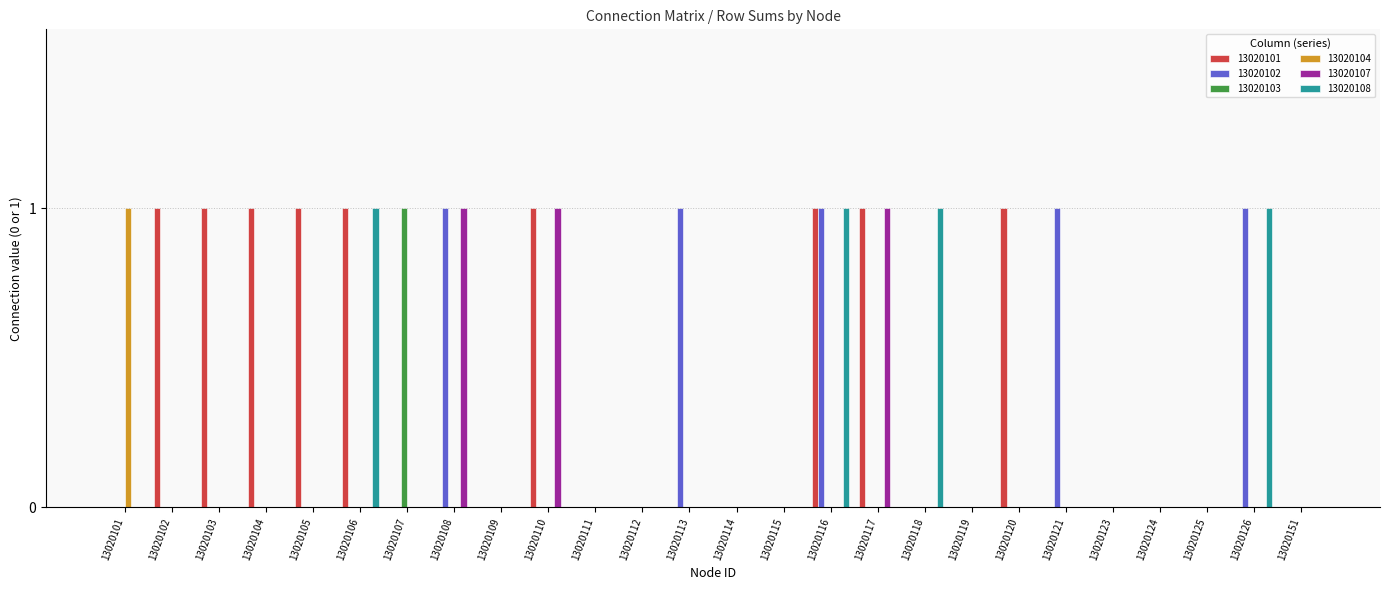

At which category is the sum across all series the highest?

13020116